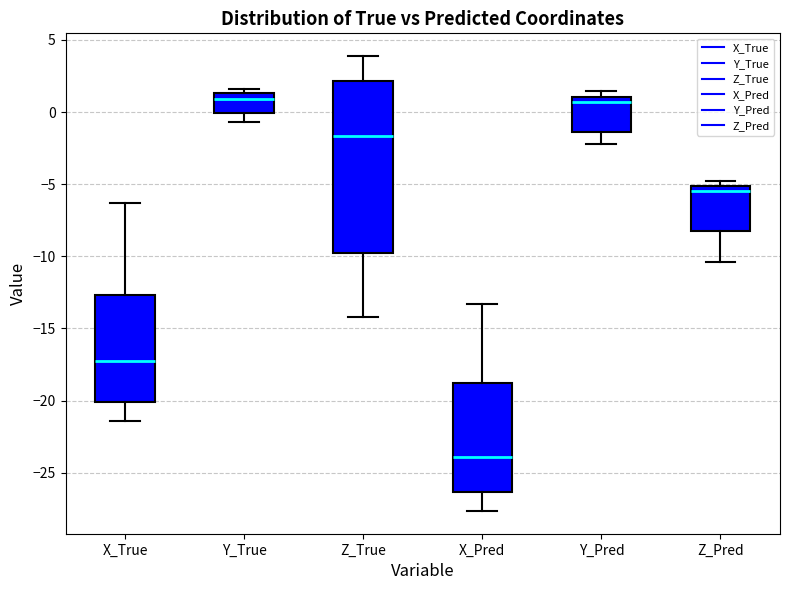

Where does the lower whisker of the box for Y_Pred end on the y-axis? The values are not printed on the chart, so give them approximately, as read against the axis.

-2.0